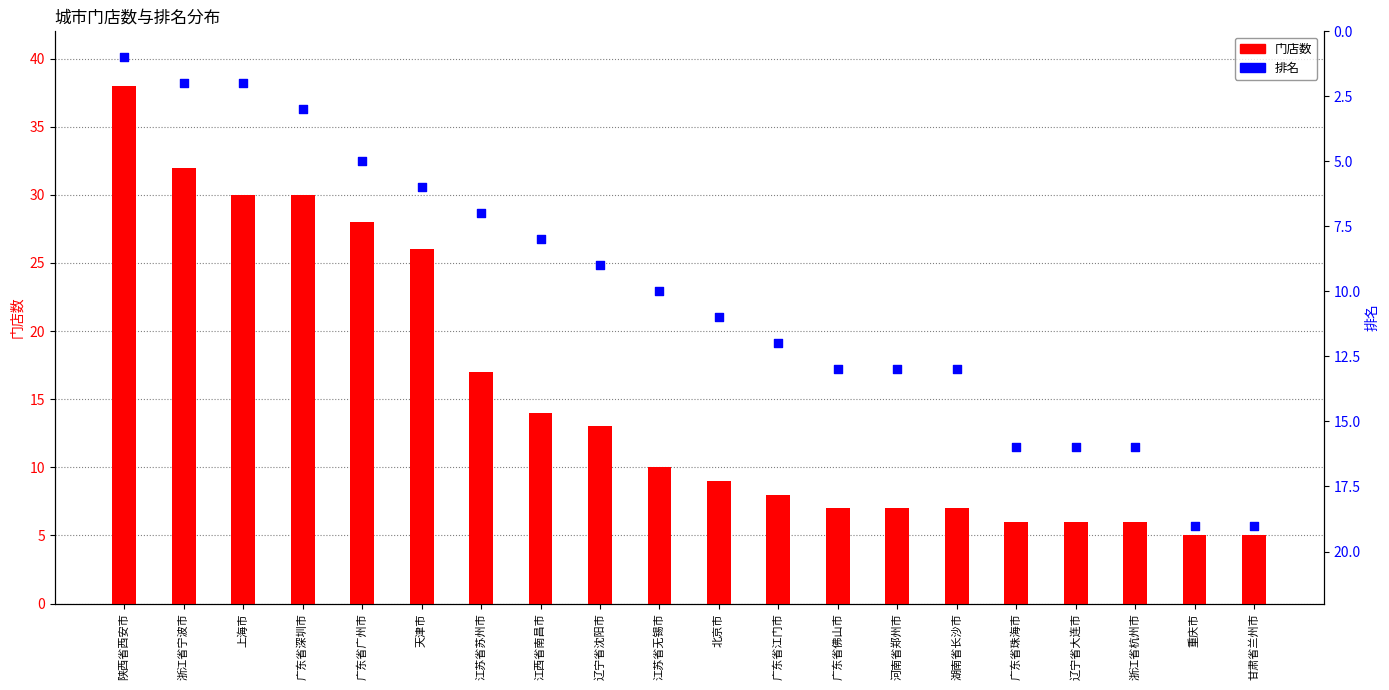

What are all the series names shown in the legend?

门店数, 排名